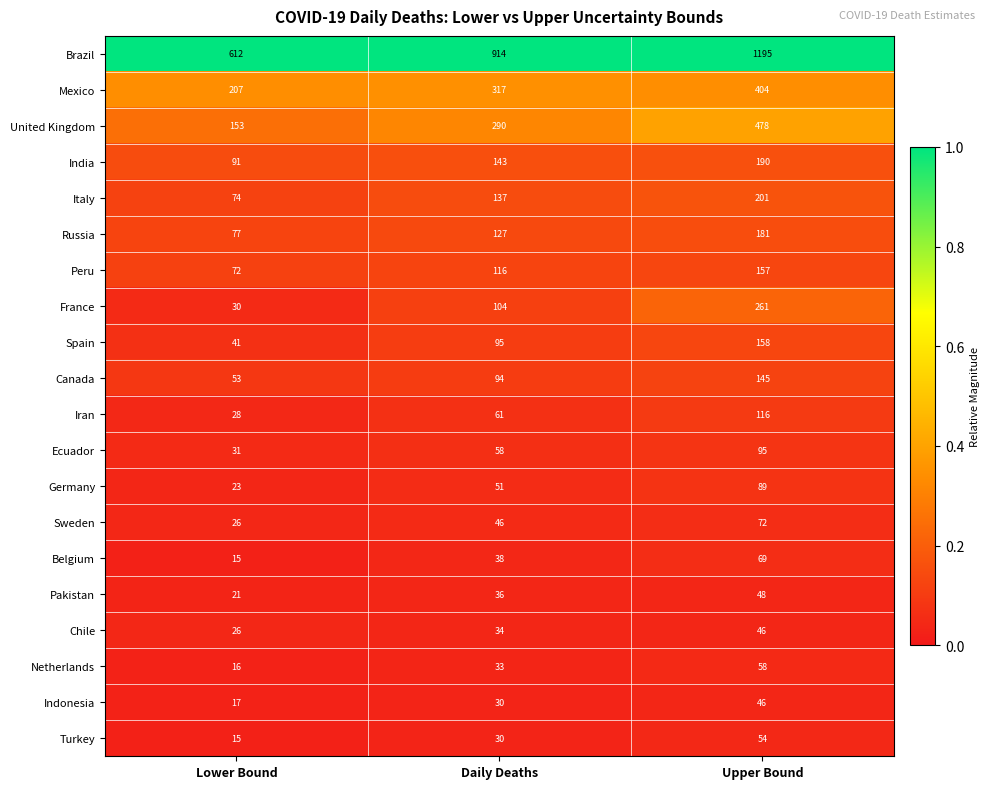

What is the total value across all series at Lower Bound?

1628